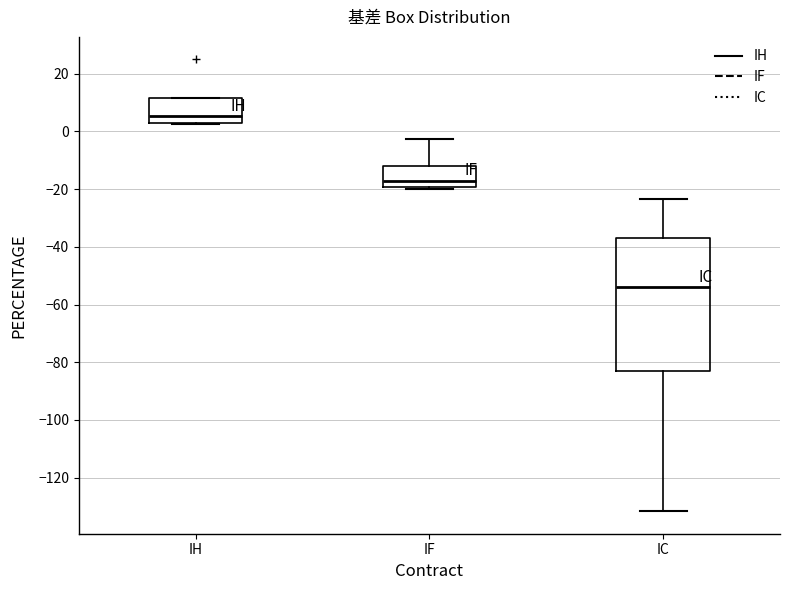

Reading left to right, read every box against the y-axis: the position of its median line, the range the box covers, and the ends of its whiskers. The values are not printed on the chart, so give them approximately, as read against the axis.

IH: median 6, box 4 to 12, whiskers 2 to 12
IF: median -18, box -20 to -12, whiskers -20 (just below the box's lower edge) to -2
IC: median -54, box -82 to -36, whiskers -132 to -24